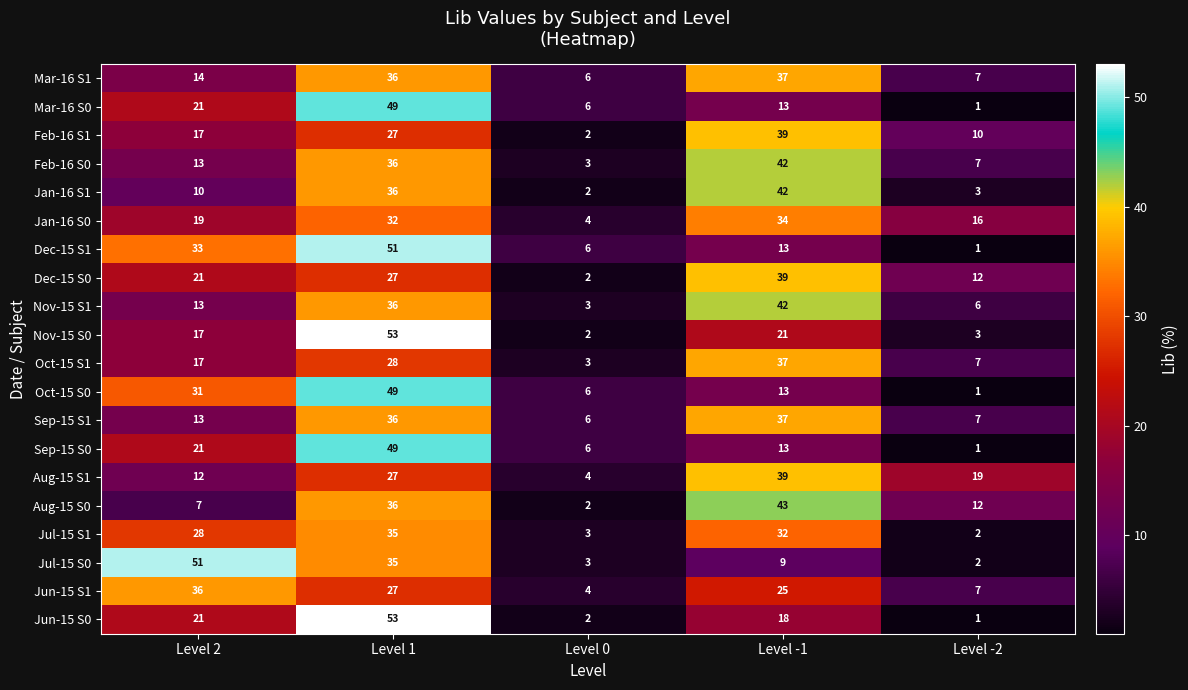

What is the maximum value for Jun-15 S1?

36